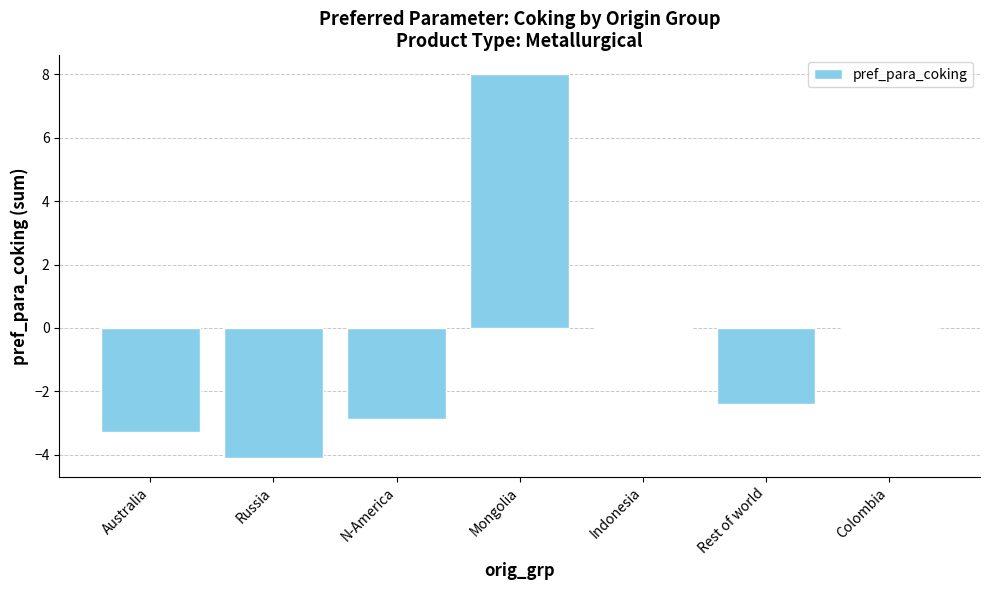

What is the sum of the values at Russia and N-America?

-6.9